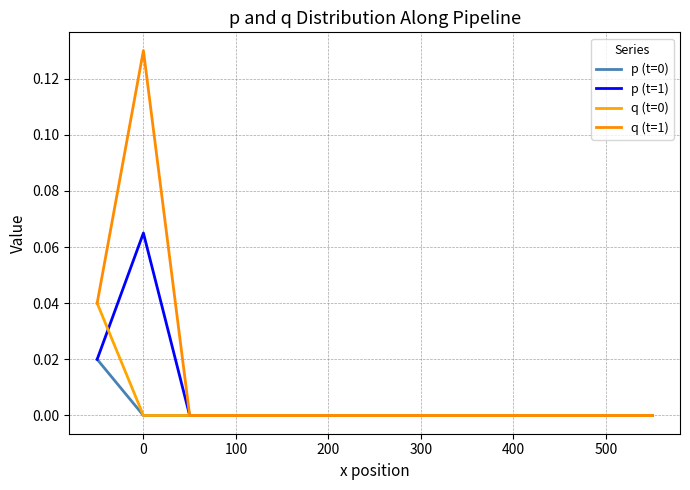

At how many categories does at least one series exceed 0?

2